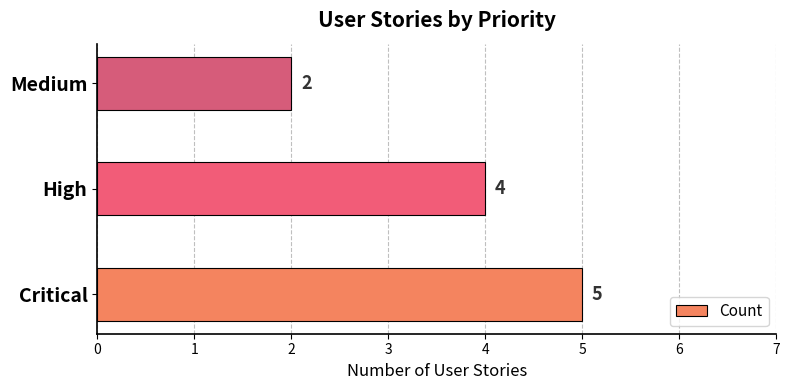

Reading bottom to top, extract all data points from this chart.

5	4	2